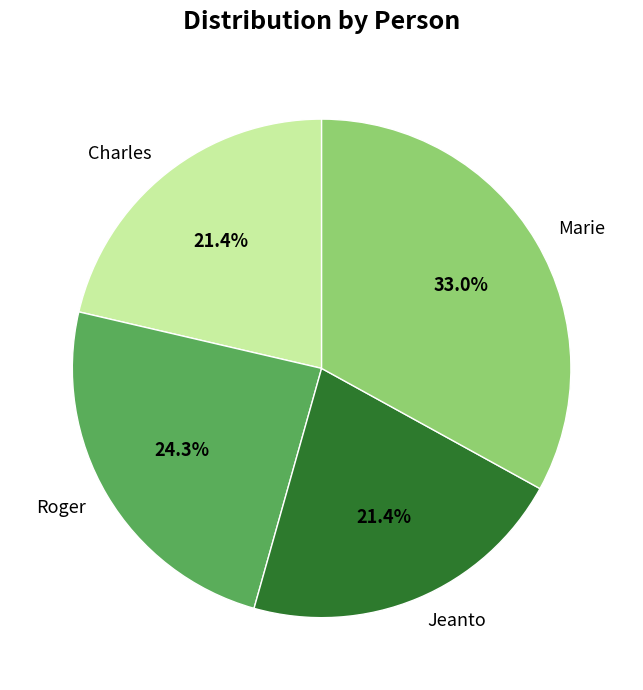

What percentage is NOT represented by Charles?

78.6%